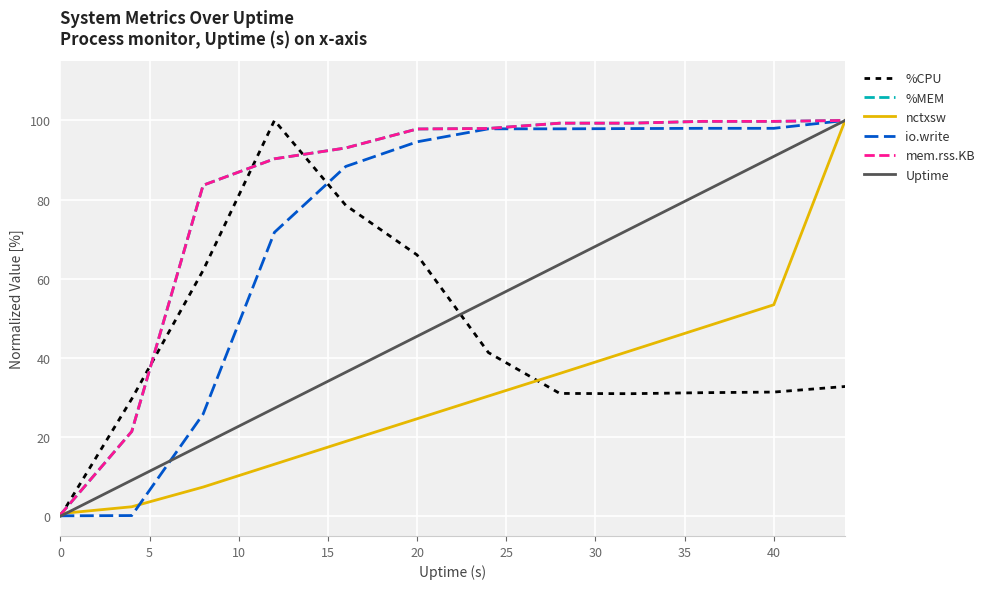

Reading left to right, list all the values displayed in this chart.

%CPU: 0.0	29.6	62.1	100.0	78.5	66.0	41.3	31.0	31.0	31.2	31.4	32.8
%MEM: 0.4	21.4	83.6	90.3	93.0	97.8	98.0	99.3	99.3	99.8	99.8	100.0
nctxsw: 0.7	2.4	7.4	13.1	18.9	24.6	30.4	36.1	41.8	47.6	53.4	100.0
io.write: 0.1	0.2	25.8	71.7	88.4	94.6	97.9	97.9	97.9	98.0	98.0	100.0
mem.rss.KB: 0.4	21.4	83.6	90.3	93.0	97.8	98.0	99.3	99.3	99.8	99.8	100.0
Uptime: 0.0	9.1	18.2	27.3	36.4	45.5	54.5	63.6	72.7	81.8	90.9	100.0